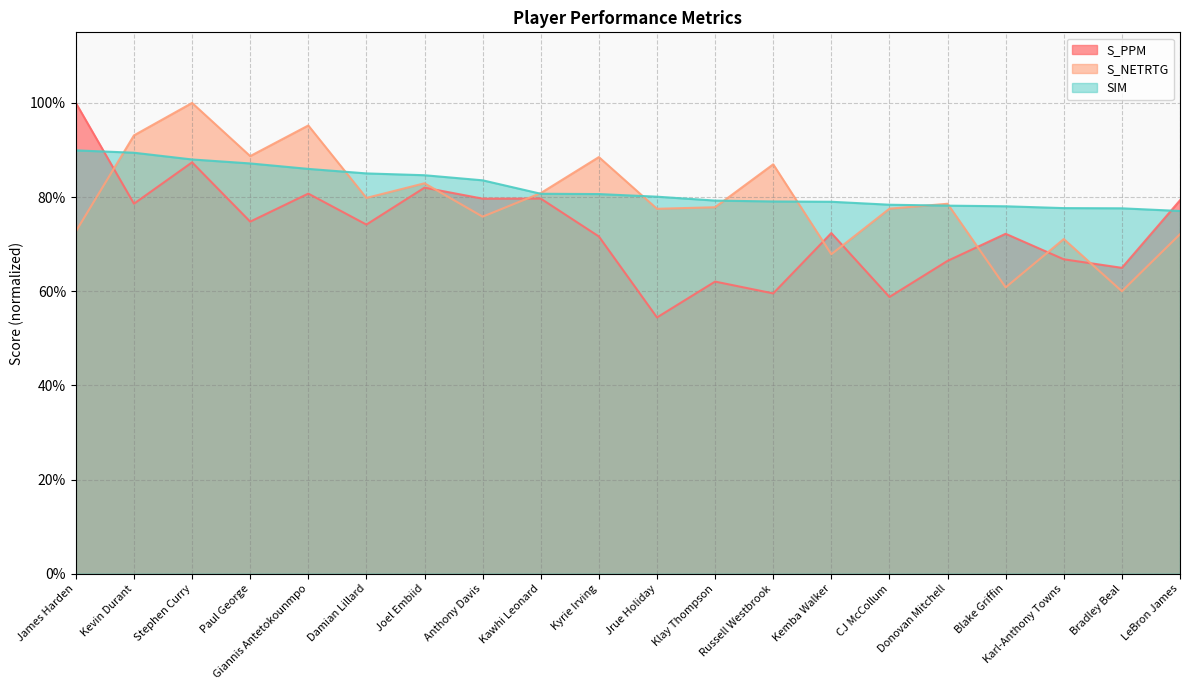

What is the difference between the maximum and second lowest values in the S_PPM series?

0.4